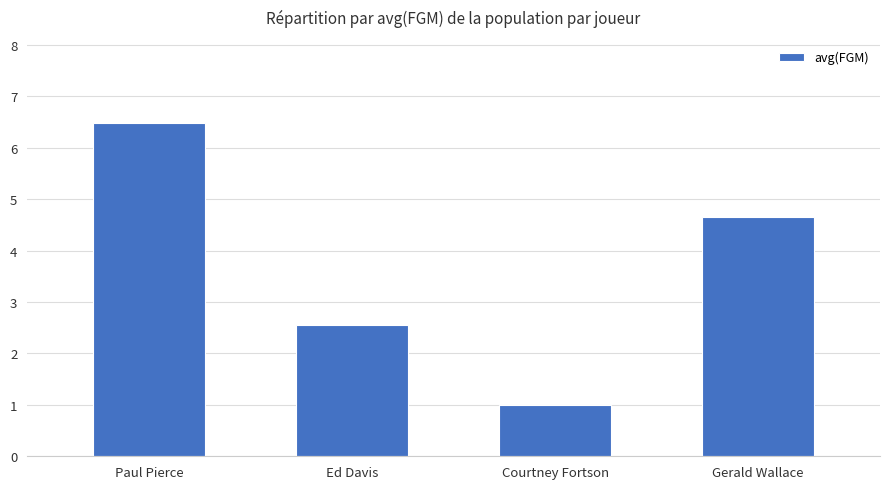

What is the label of the 4th bar from the right?

Paul Pierce